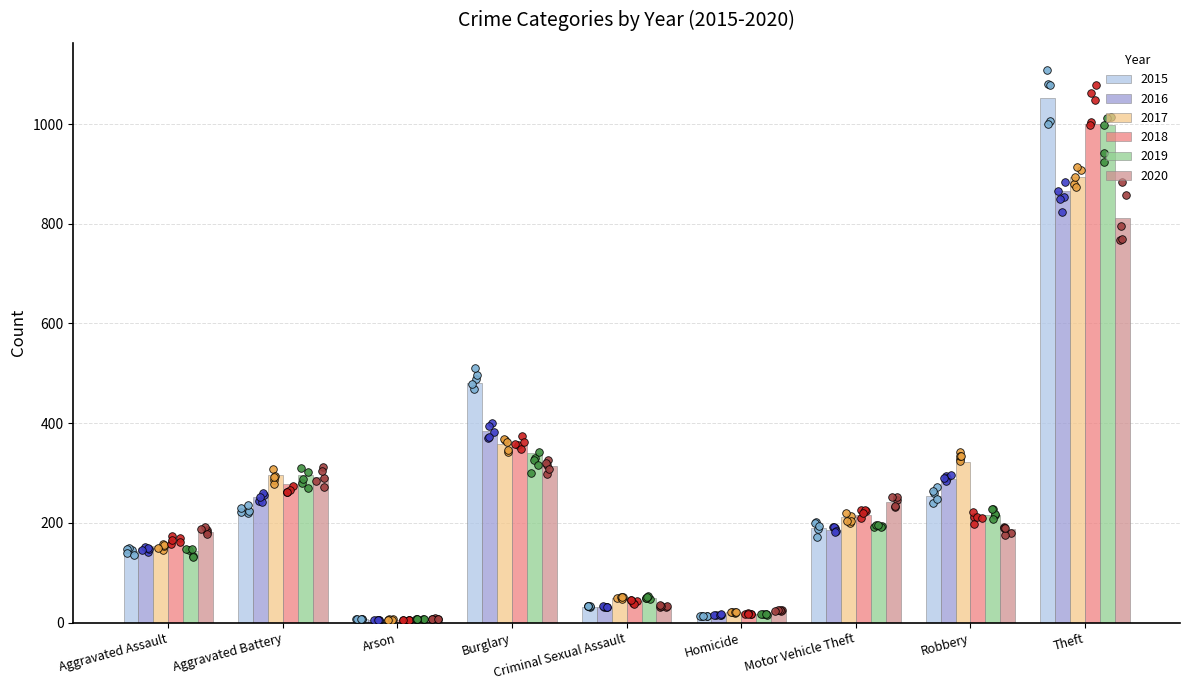

What is the total value across all series at Burglary?

2235